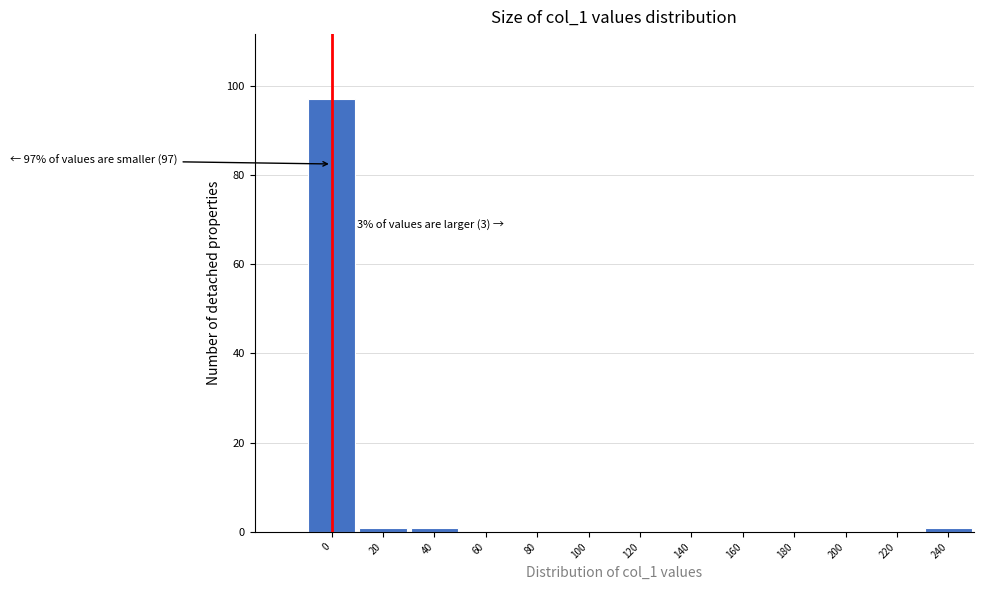

Reading left to right, what are all the values shown in this chart?

0=97	20=1	40=1	60=0	80=0	100=0	120=0	140=0	160=0	180=0	200=0	220=0	240=1